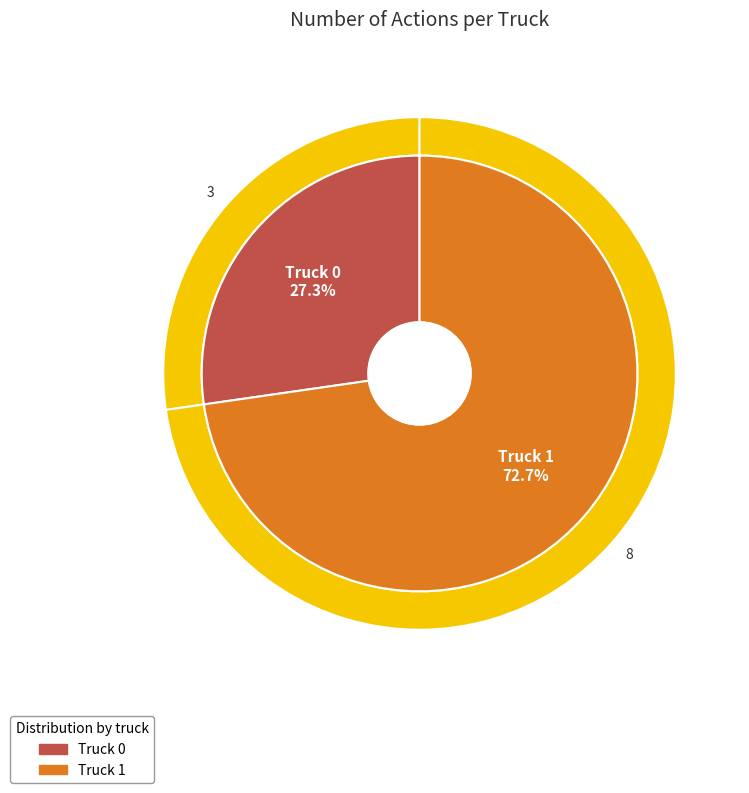

What is the ratio of the value at Truck 1 to the value at Truck 0?

2.7